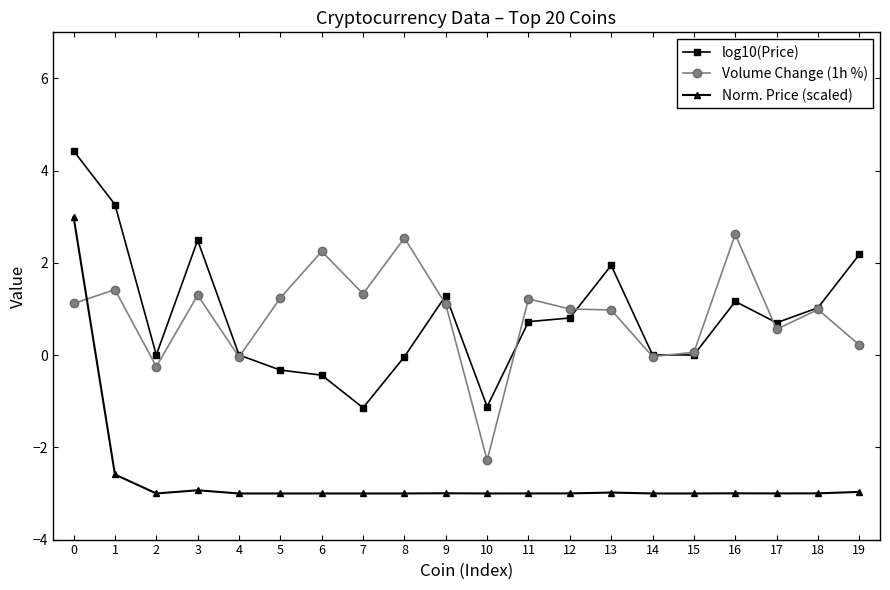

True or false: Volume Change (1h %) has more than 0 interior local peaks.

True